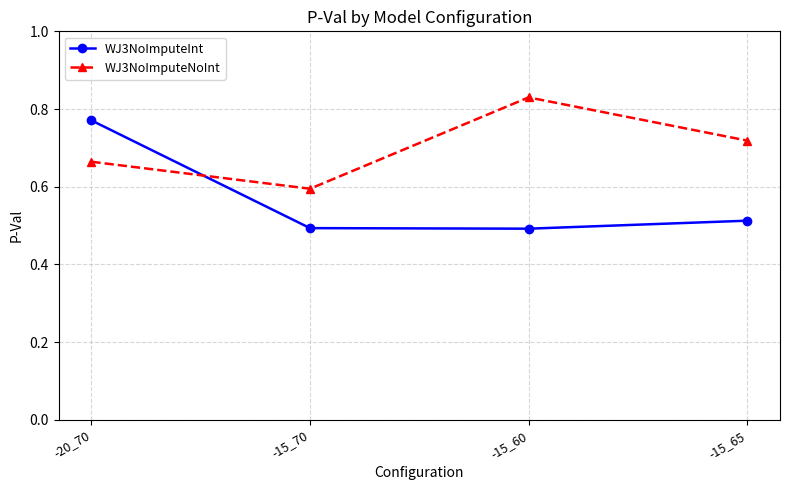

At which category is the sum across all series the highest?

-20_70